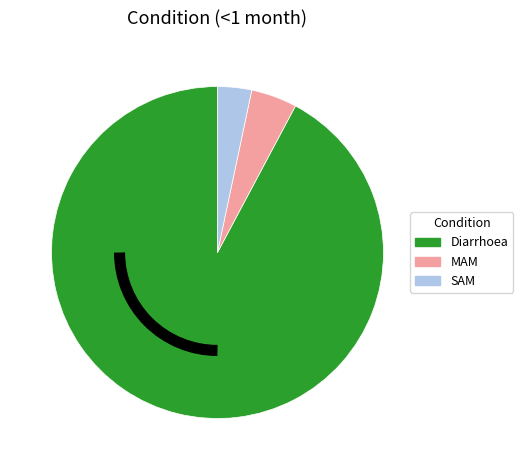

Is it true that SAM is 3% of the pie?

True